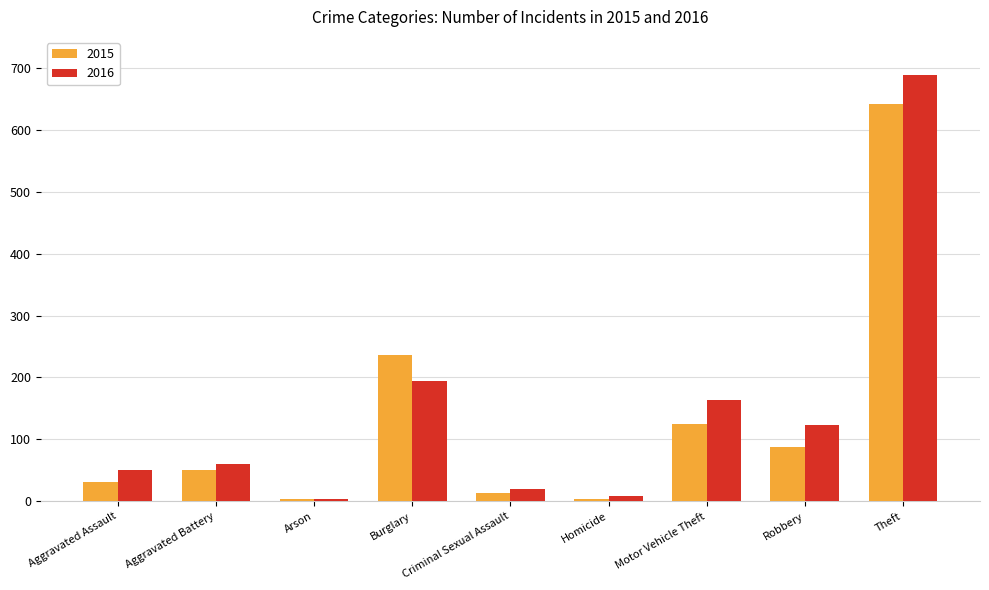

Which category has the highest value in the 2016 series?

Theft